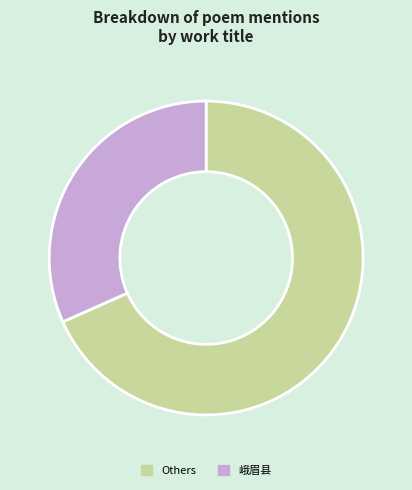

The Others slice represents 68% of the pie. True or false?

True